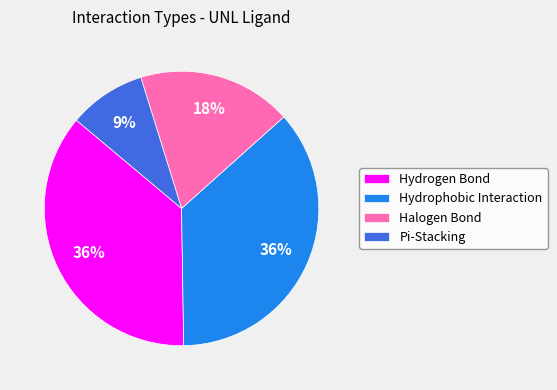

To the nearest percent, what is the combined percentage of Pi-Stacking and Hydrogen Bond?

45%